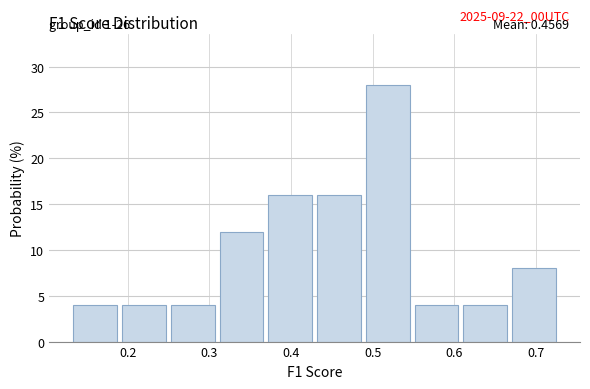

Over which range of the x-axis is the bar tallest?

0.49 to 0.55